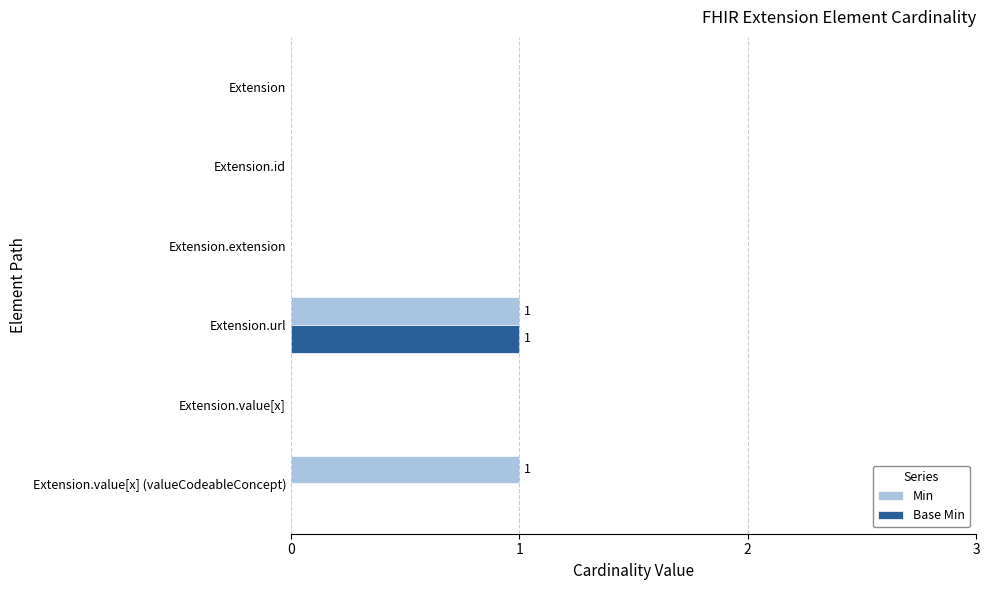

The Min series shows 0 at Extension.id. True or false?

True